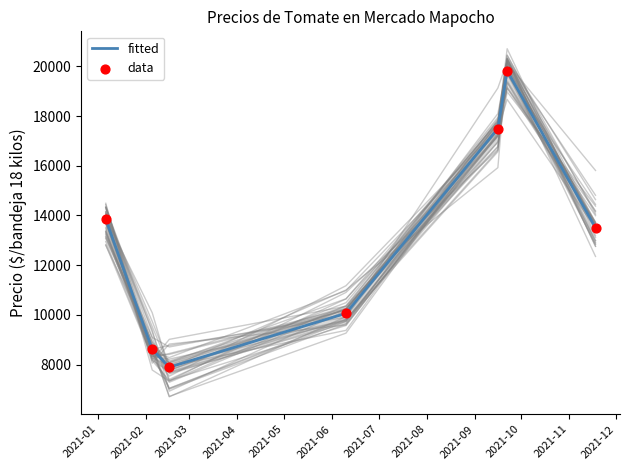

What is the highest value of the fitted series?

19824.0